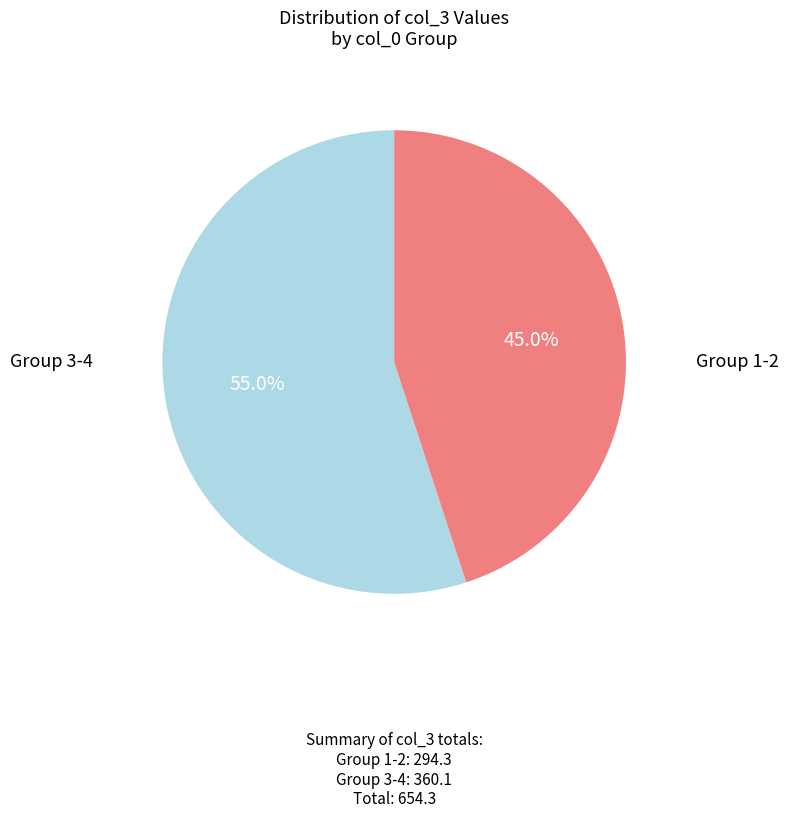

Is there a majority slice in this chart?

Yes